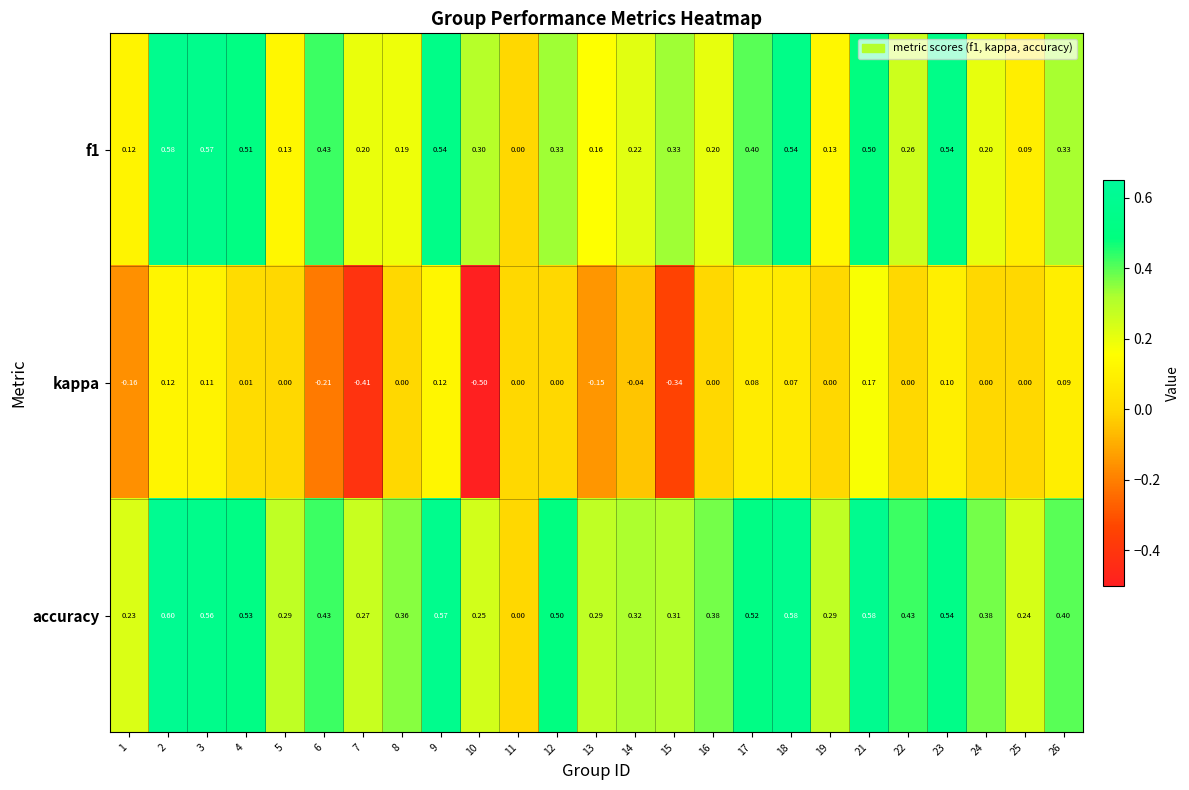

Rank the series by their average value, from lowest to highest.

kappa, f1, accuracy